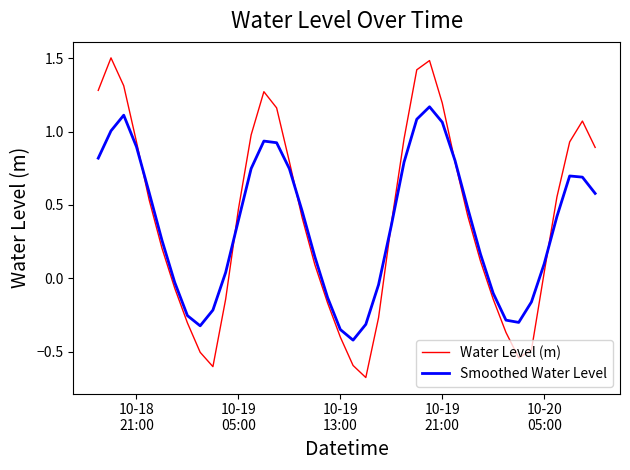

Rank the series by their maximum value, from lowest to highest.

Smoothed Water Level, Water Level (m)